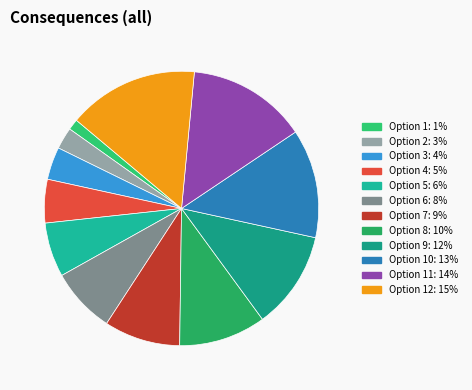

How many segments does this pie chart have?

12